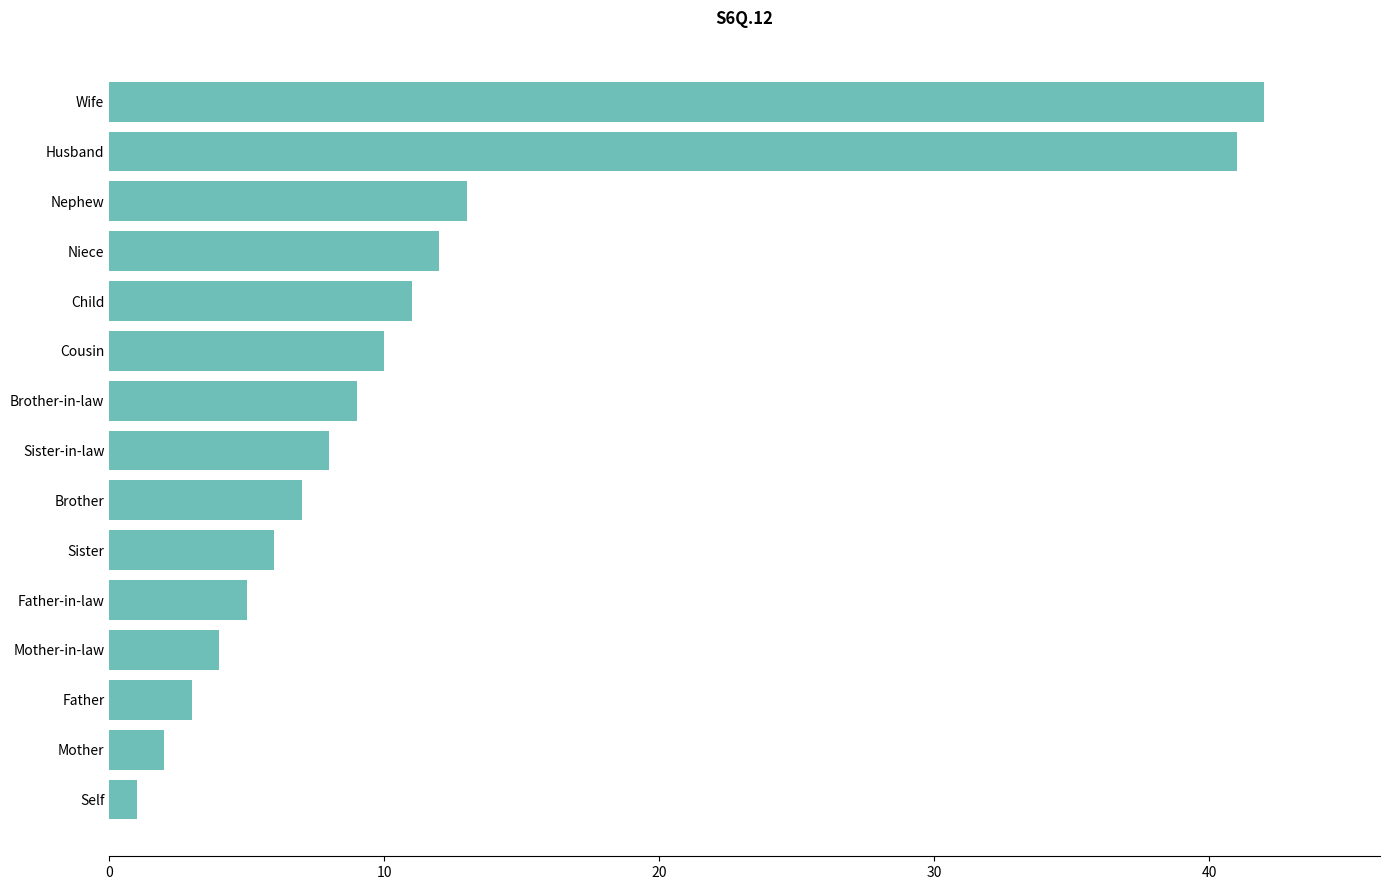

Reading bottom to top, what are all the values shown in this chart?

Self=1	Mother=2	Father=3	Mother-in-law=4	Father-in-law=5	Sister=6	Brother=7	Sister-in-law=8	Brother-in-law=9	Cousin=10	Child=11	Niece=12	Nephew=13	Husband=41	Wife=42